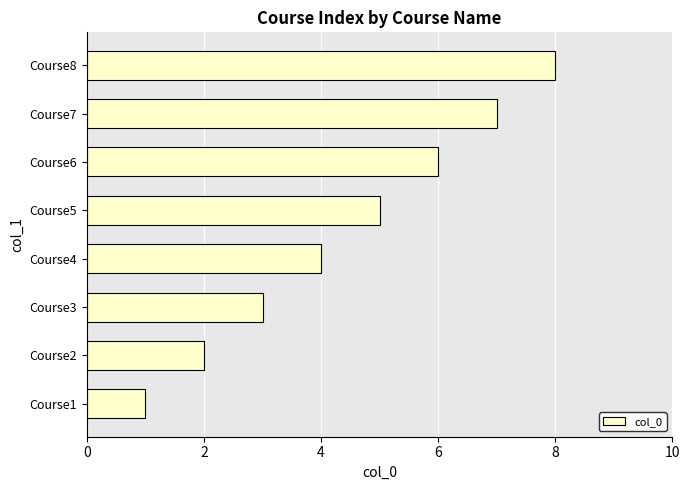

What is the difference between the maximum and second lowest values?

6